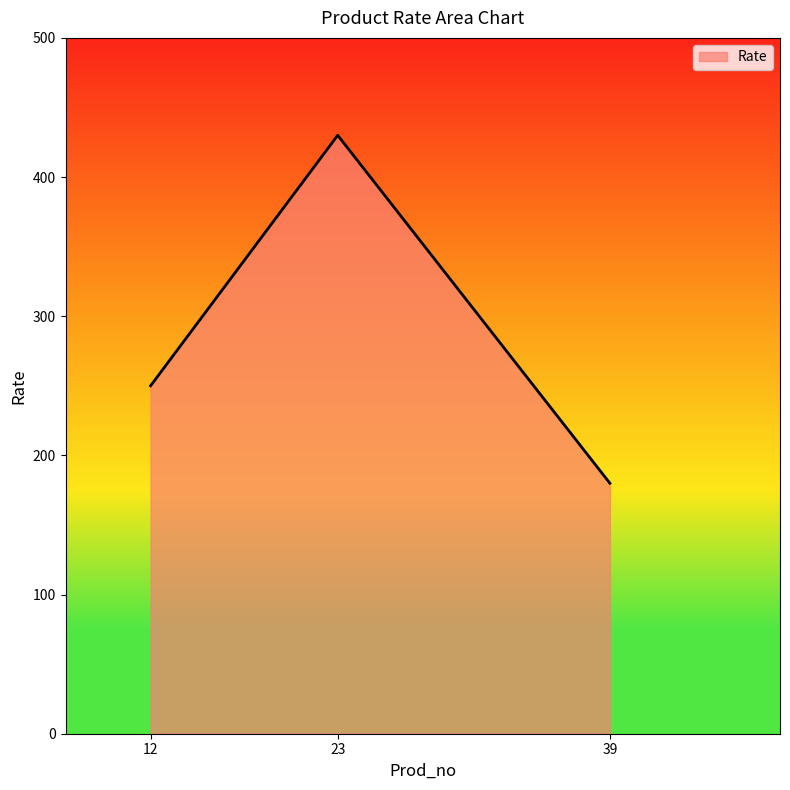

Approximately how many times larger is the value at 12 compared to 23?

0.6